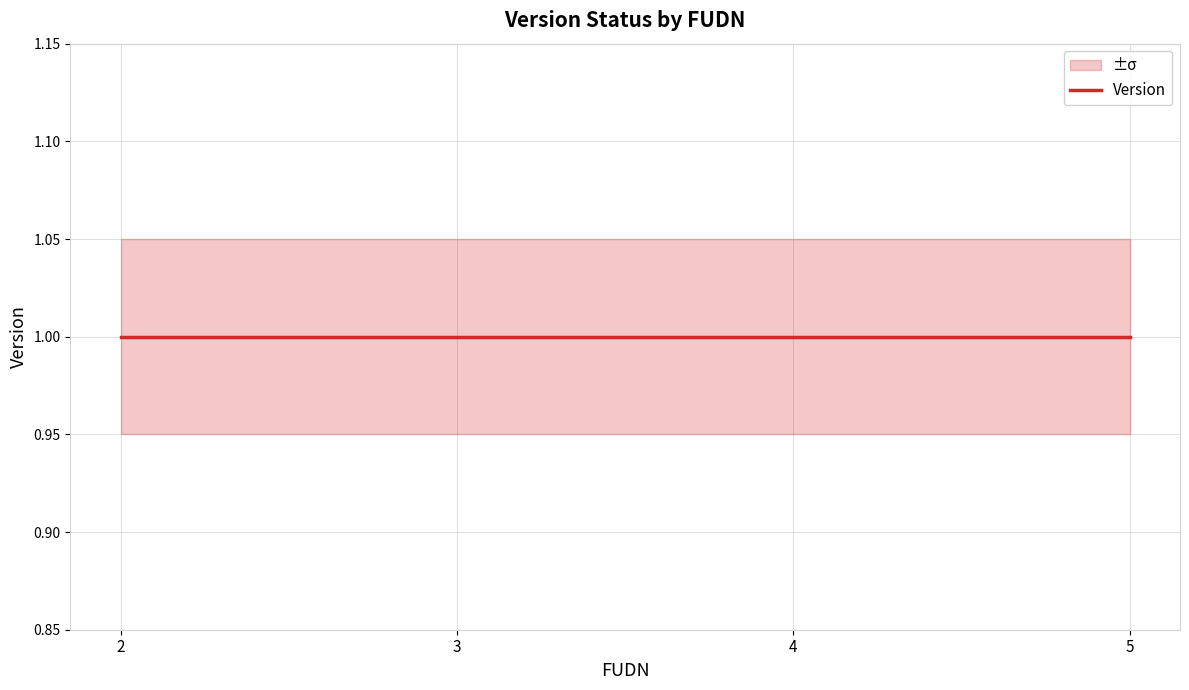

True or false: Version_upper has more than 2 points higher than both neighbors.

False